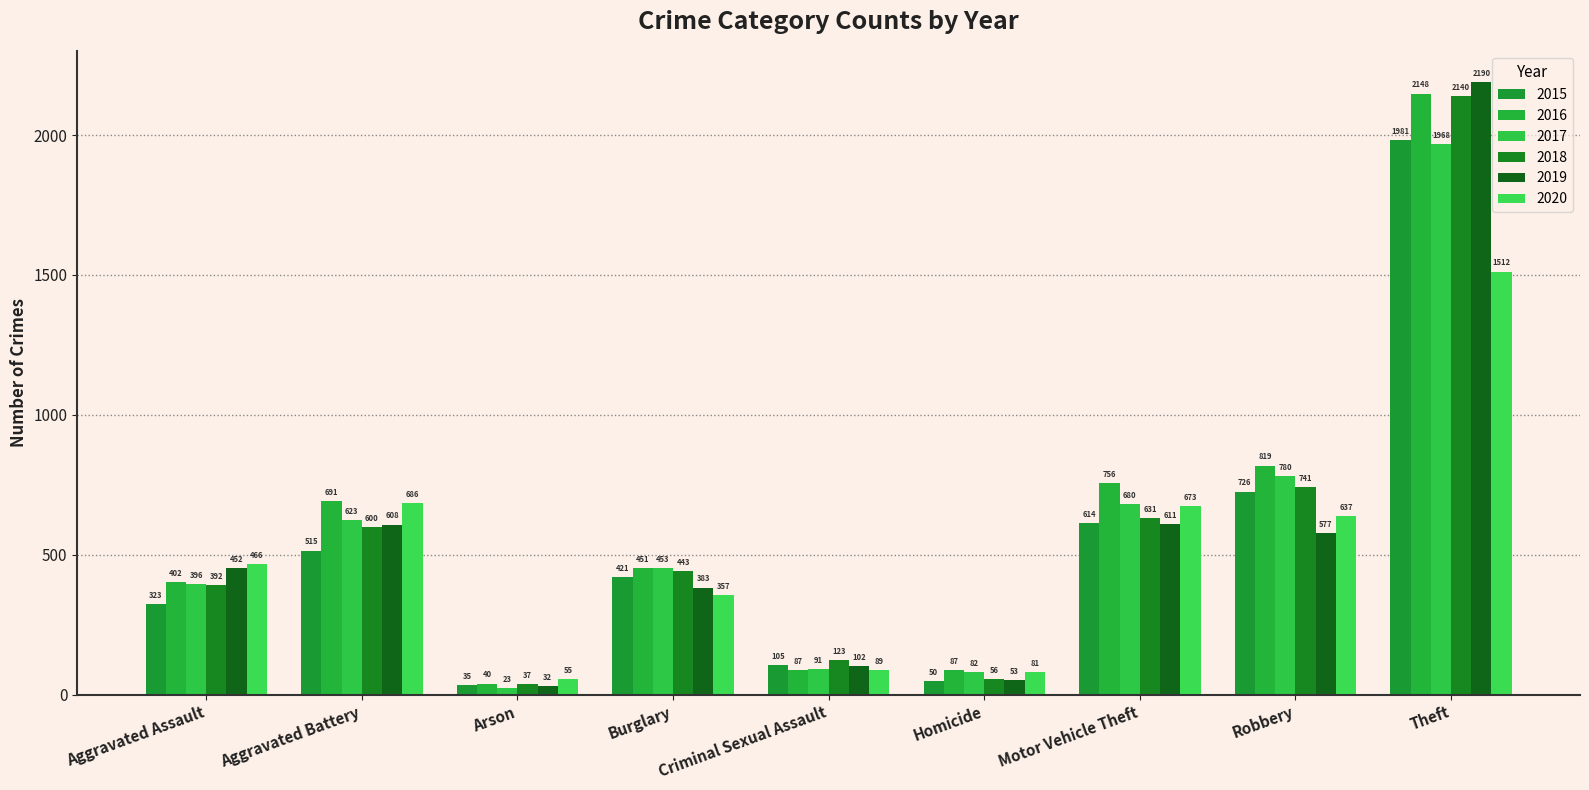

What is the average value of the 2016 series?

609